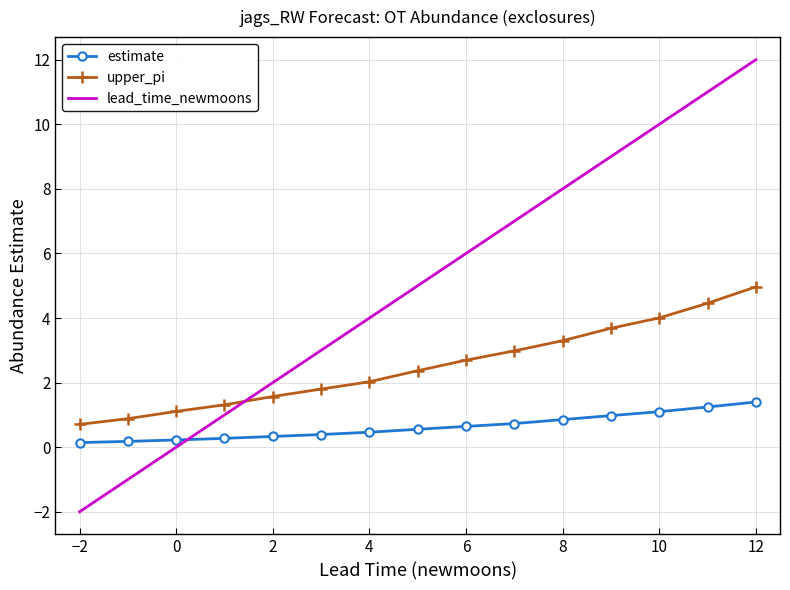

Which series has the widest spread of values?

lead_time_newmoons